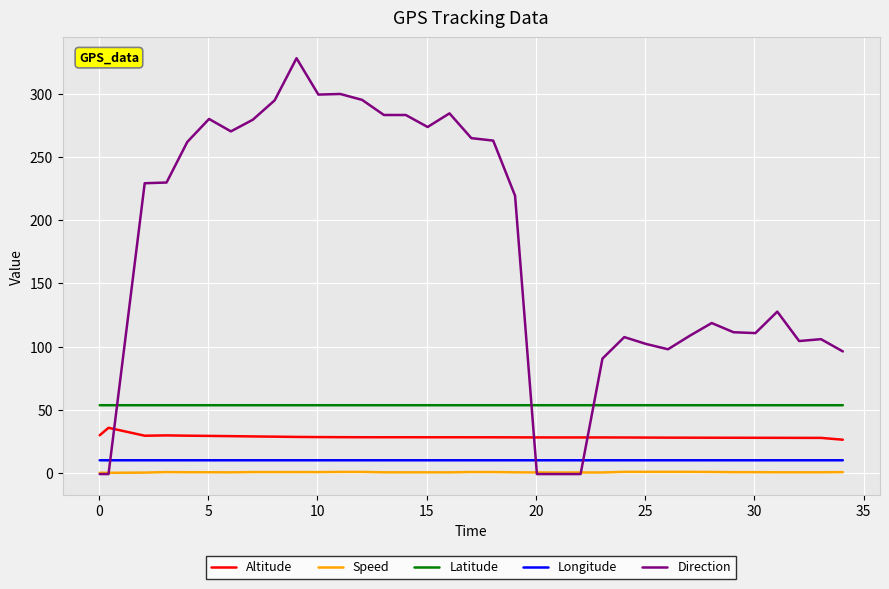

What is the minimum value for Latitude?

53.5